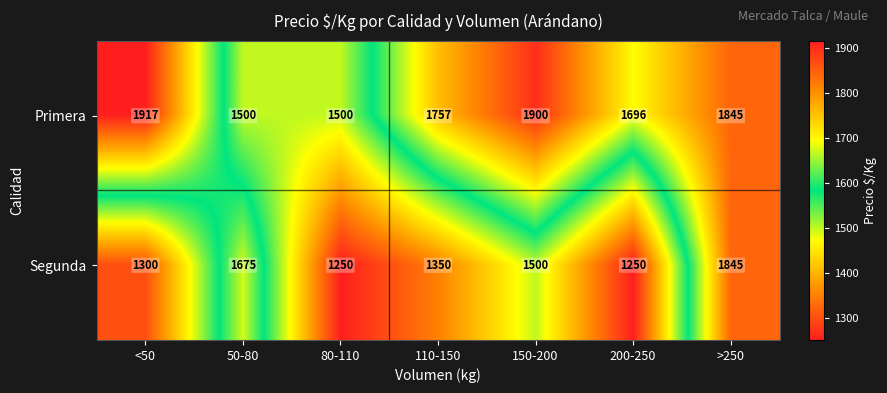

Which series has the largest range (max minus min)?

Segunda